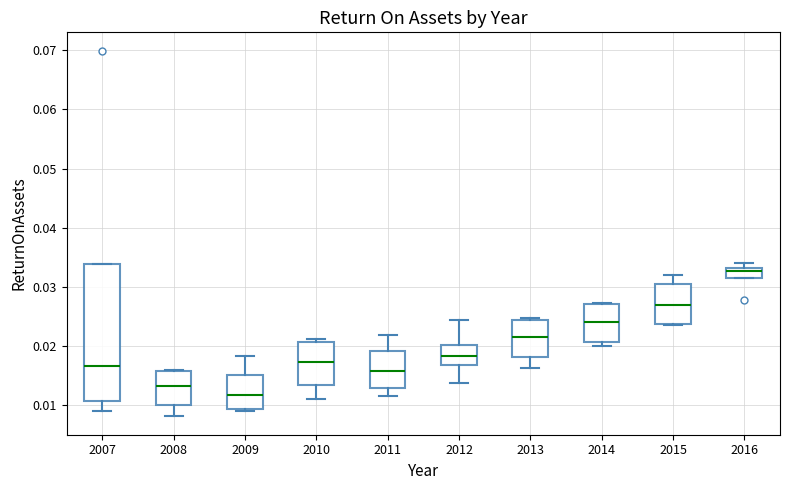

Which box is the tallest, from its lower edge to its upper edge?

2007